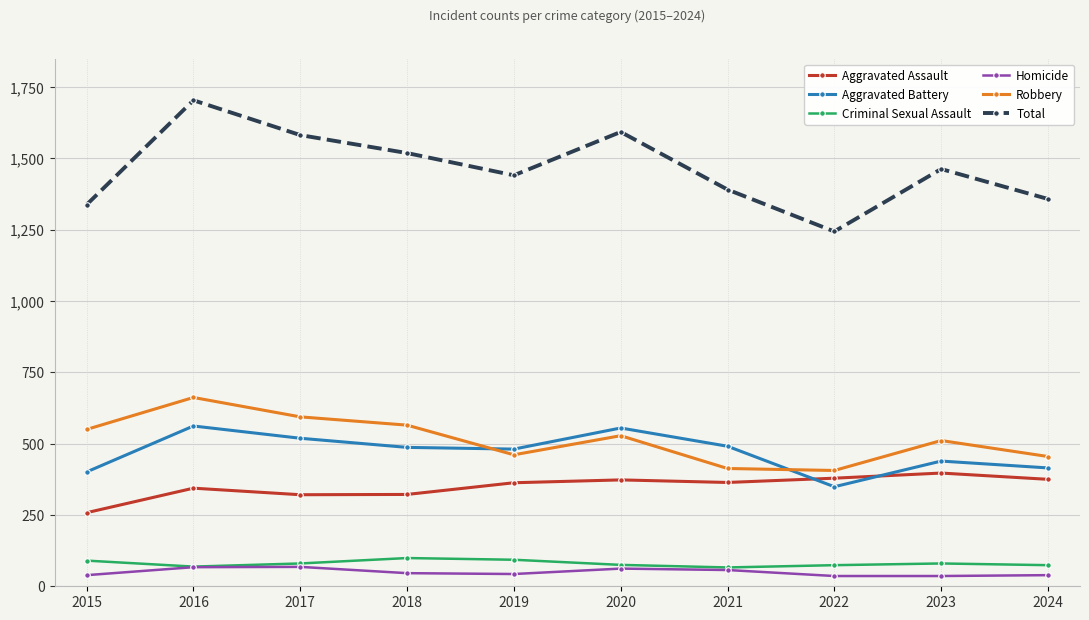

The Aggravated Assault series shows 153 at 2018. True or false?

False